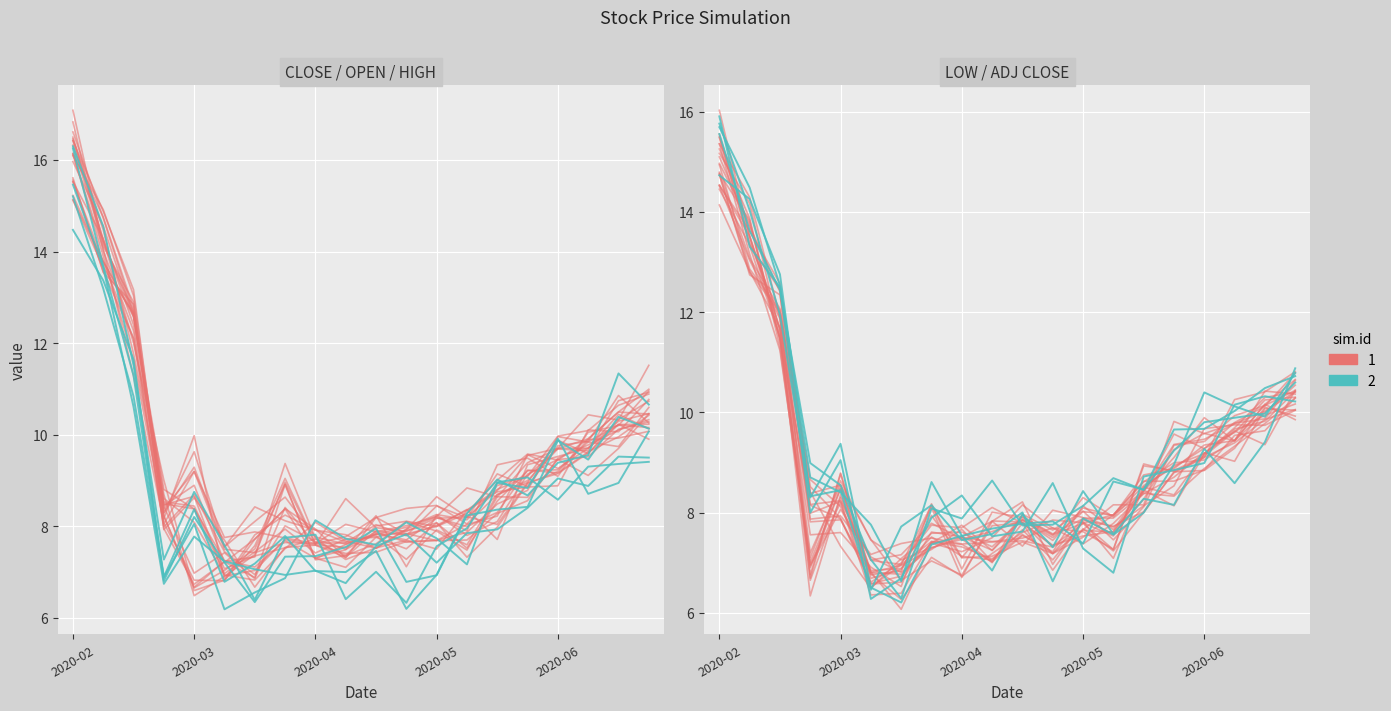

Between 11 and 17, which series saw the biggest shift?

Low